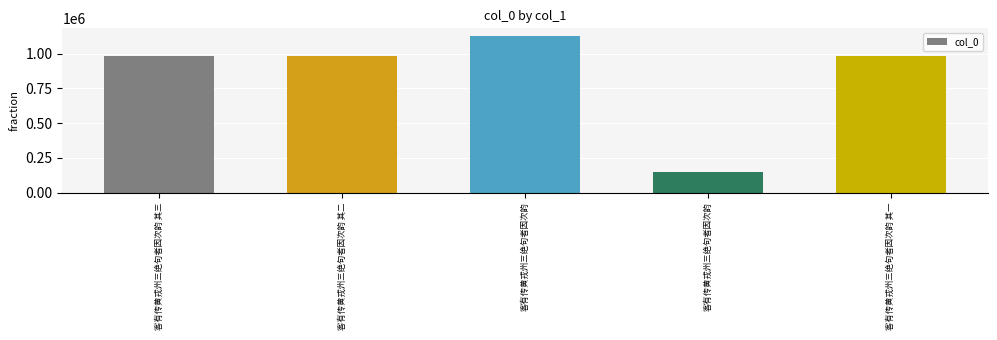

Read the value at 客有传黄戎州三绝句者因次韵, to the nearest 100.

149500